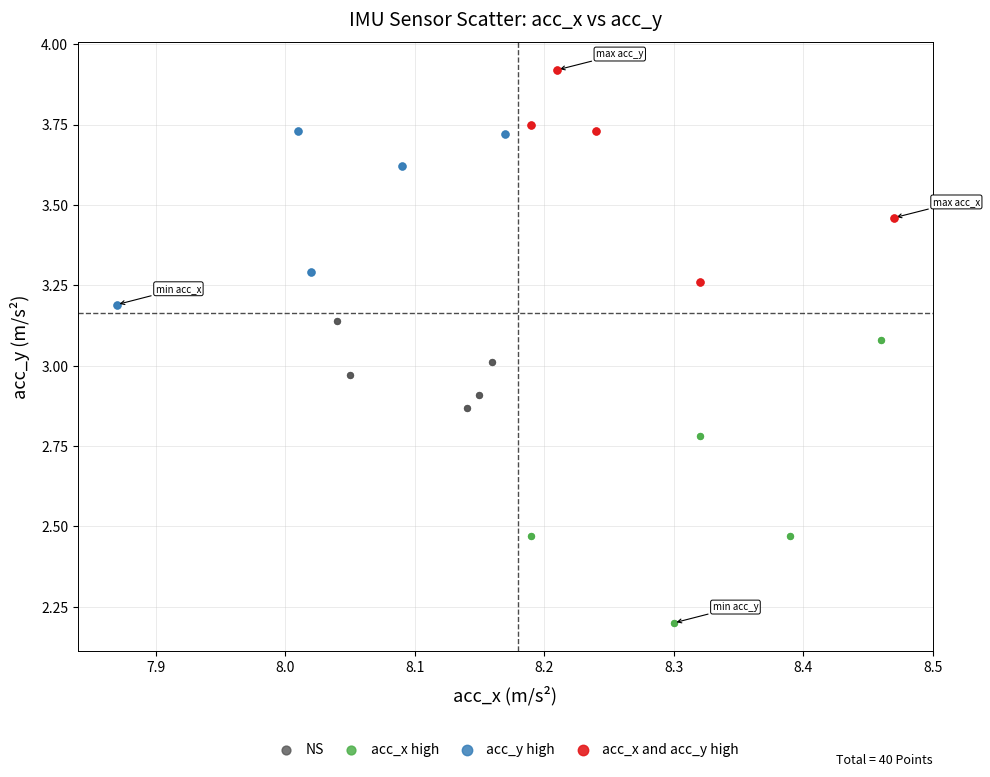

Which series has the largest Y range (max minus min)?

acc_x high